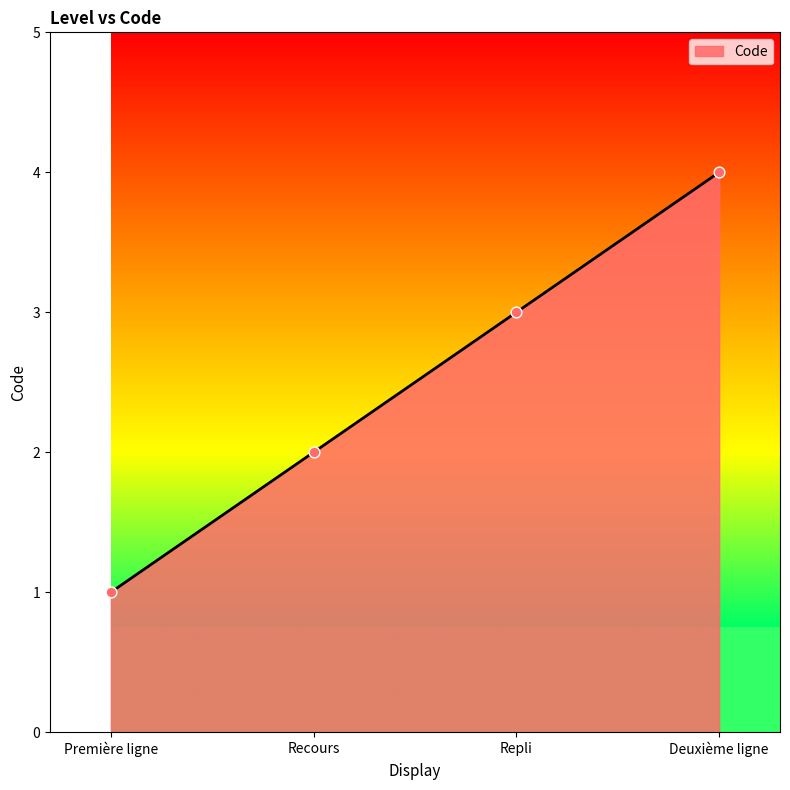

What is the change in value from Première ligne to Recours?

+1